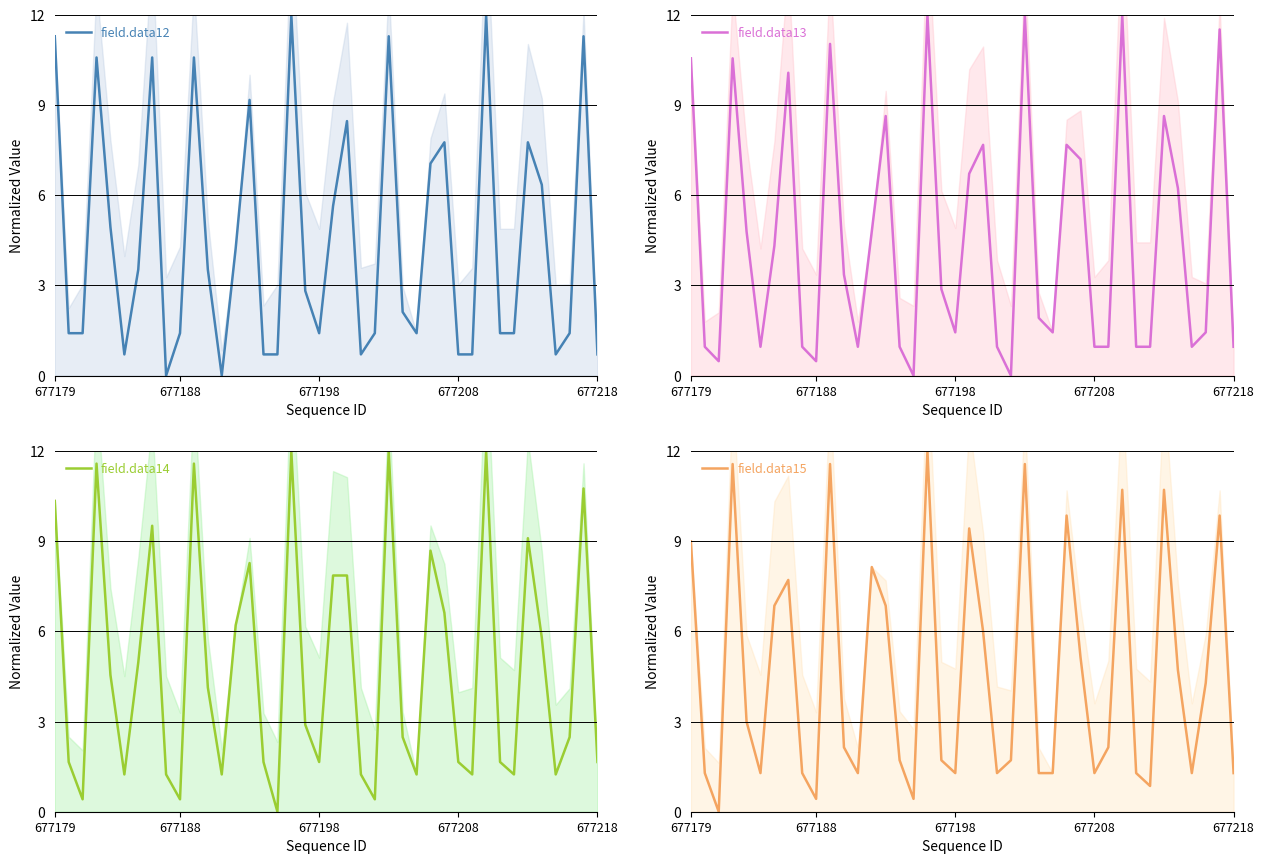

The field.data12 series shows 0.7 at 677218. True or false?

True